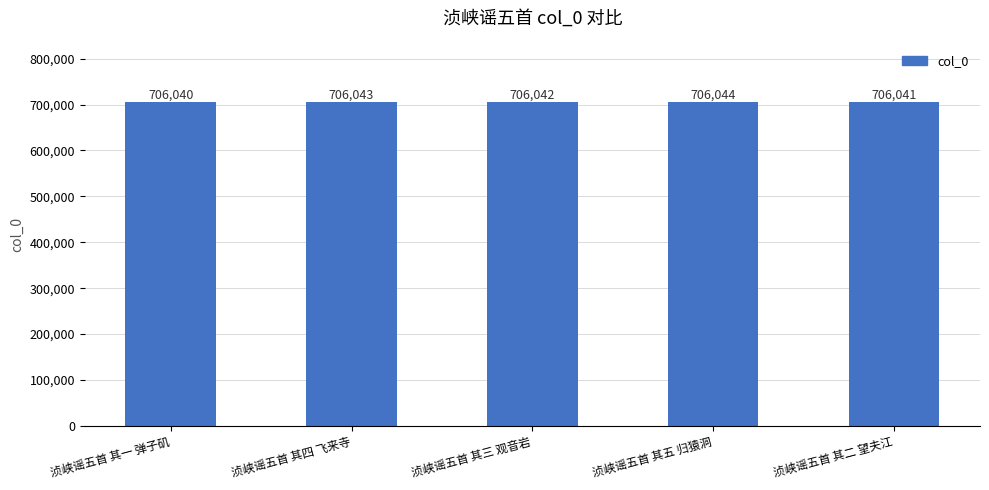

How many bars are there in total?

5